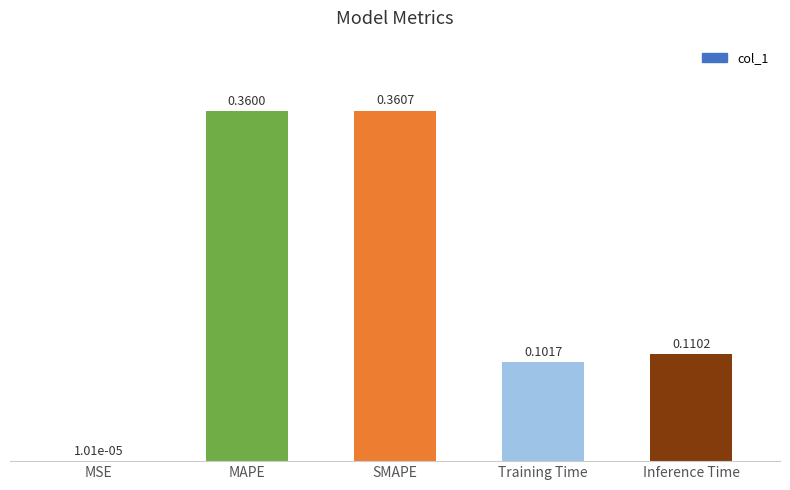

How many categories are shown in the chart?

5